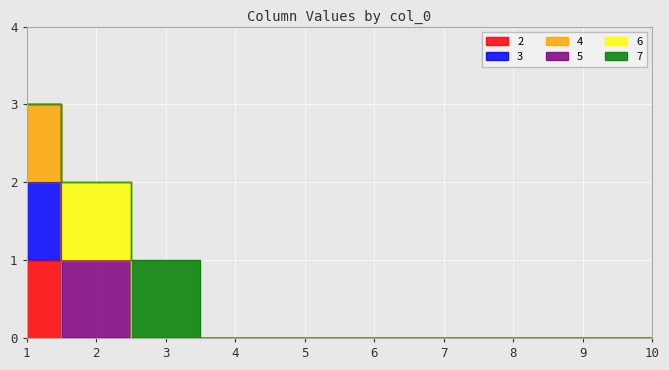

Between 2 and 6, which series saw the biggest shift?

2